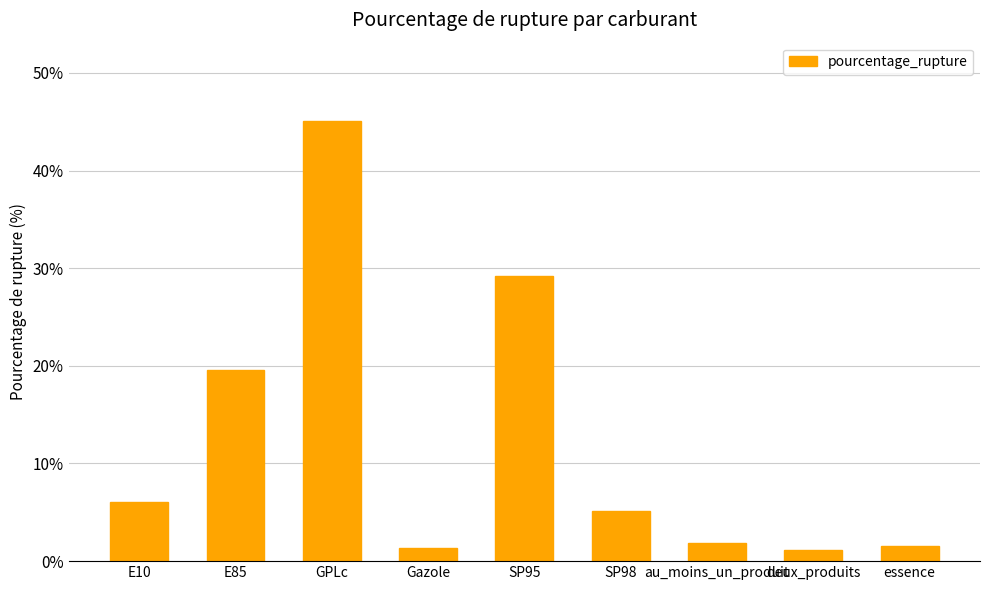

Between SP95 and GPLc, which is larger?

GPLc